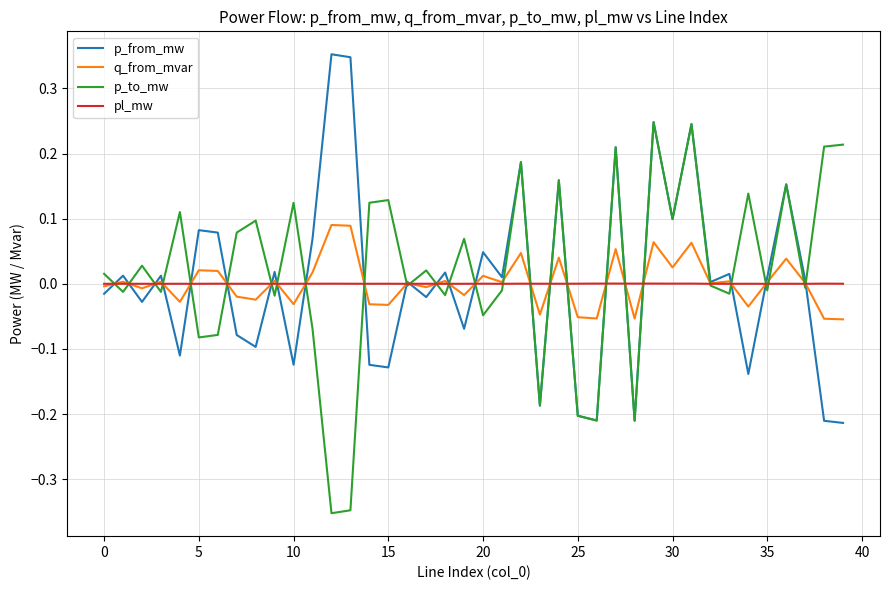

Count the number of categories in the chart.

40